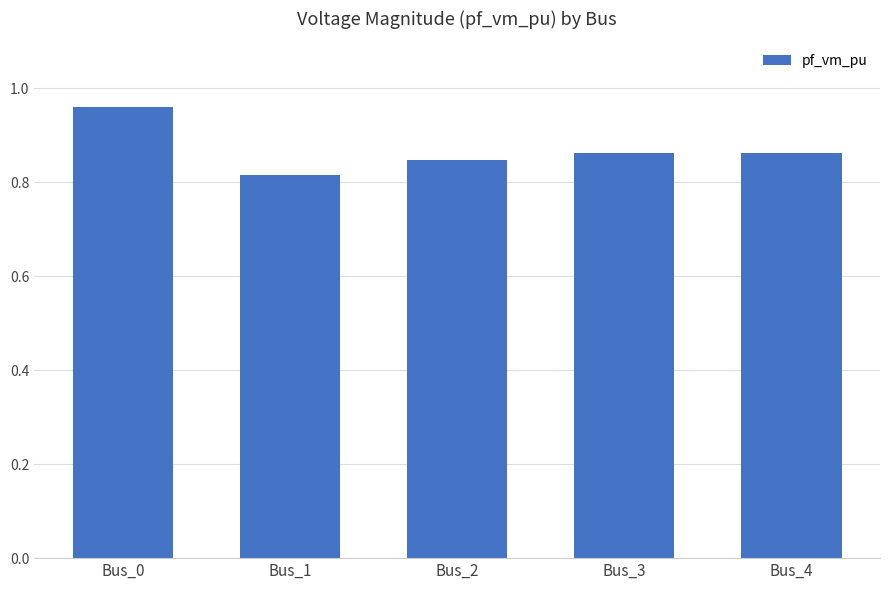

What is the sum of all values?

4.3